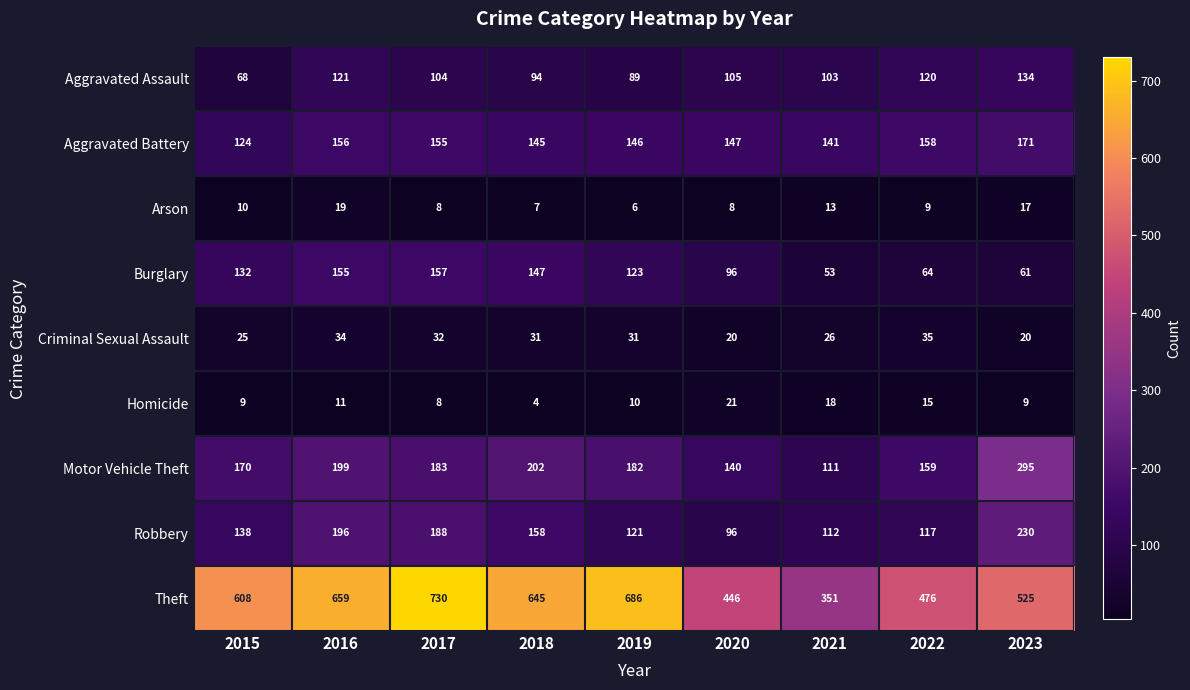

What is the average value of the Robbery series?

151